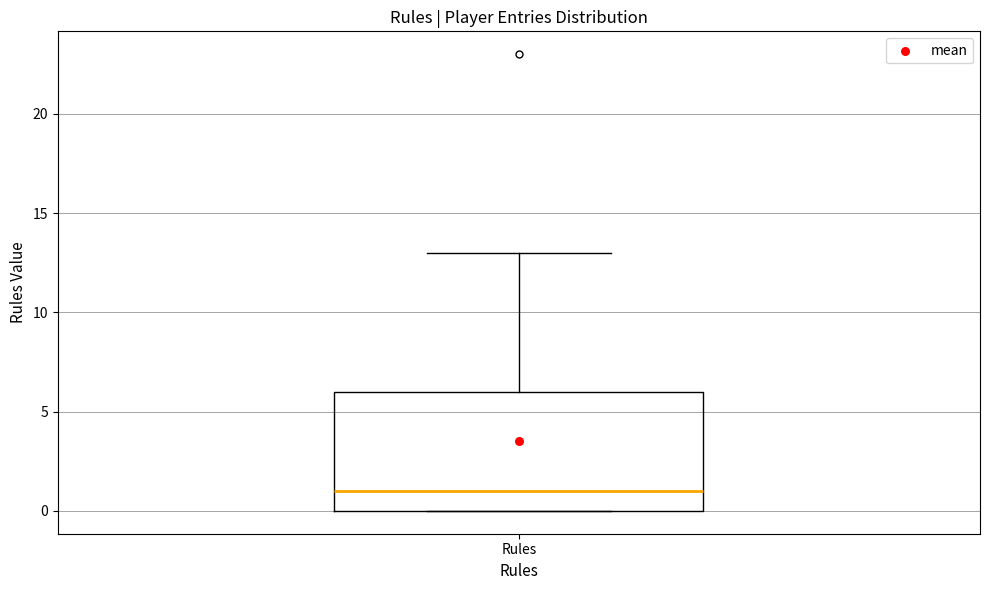

Read this box plot against the y-axis: the position of the median line, the range covered by the box, and the ends of both whiskers. The values are not printed on the chart, so give them approximately, as read against the axis.

median 1, box 0 to 6, whiskers 0 to 13